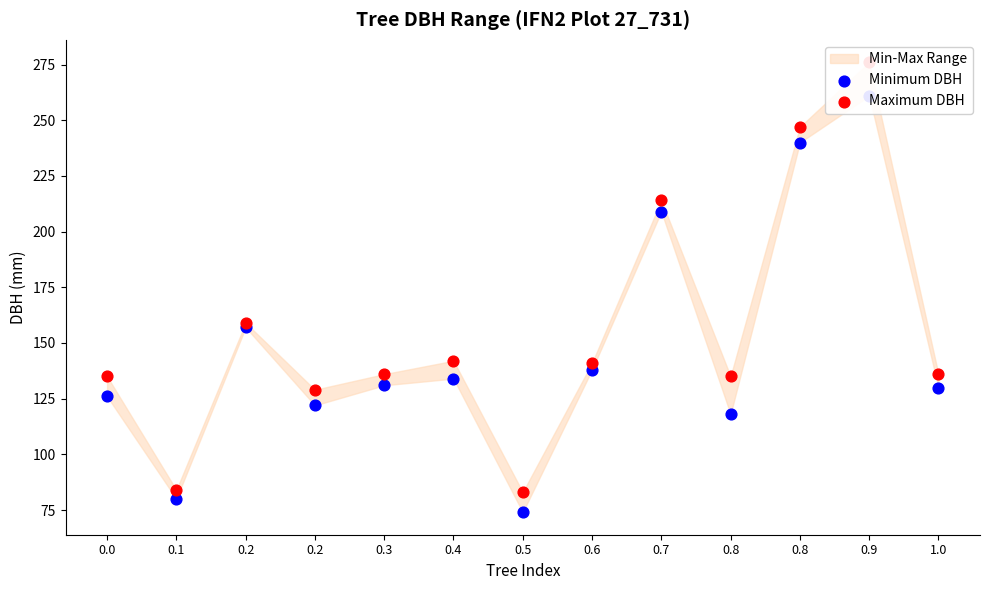

Is the value of Maximum DBH at 0.7 greater than the value of Minimum DBH at 0.2?

Yes